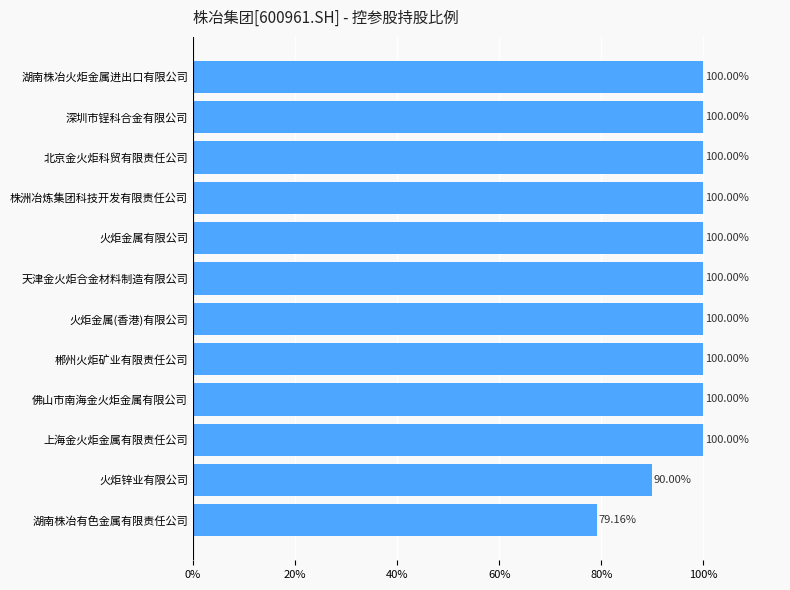

Approximately how many times larger is the value at 佛山市南海金火炬金属有限公司 compared to 火炬金属有限公司?

1.0